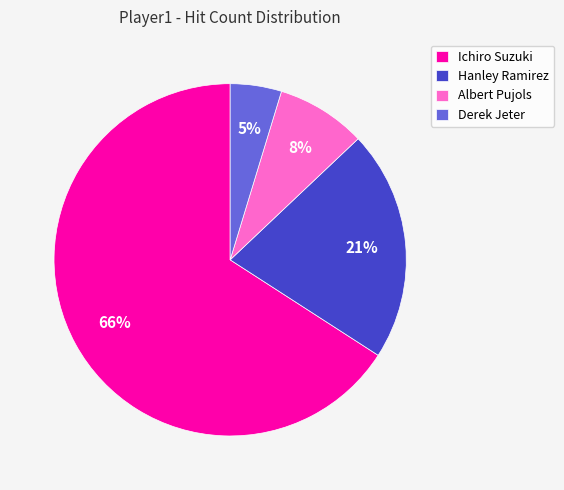

The Albert Pujols slice represents 8% of the pie. True or false?

True